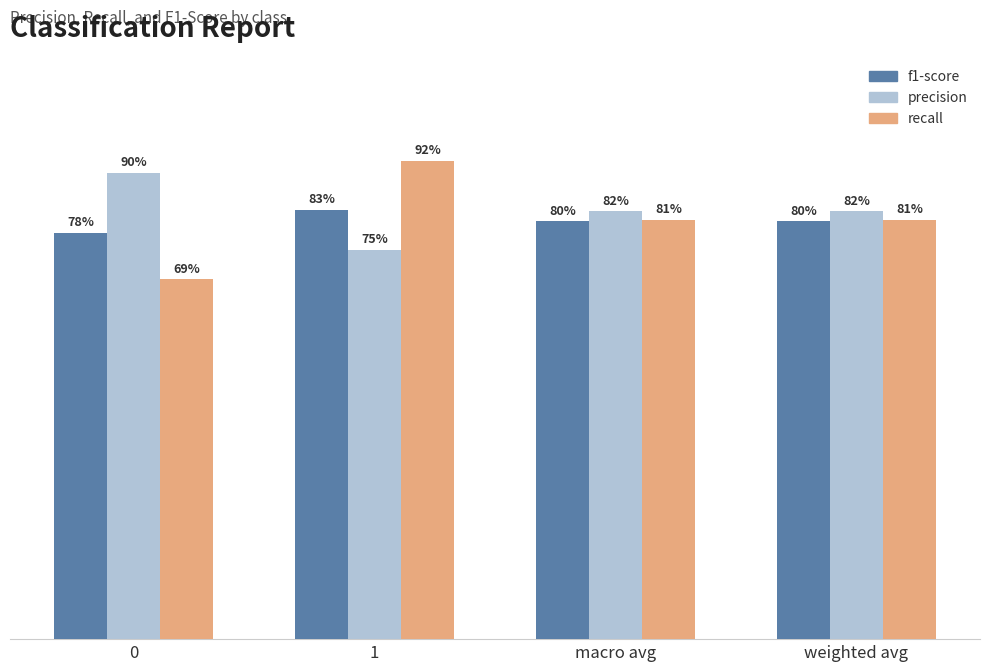

What are all the series names shown in the legend?

f1-score, precision, recall